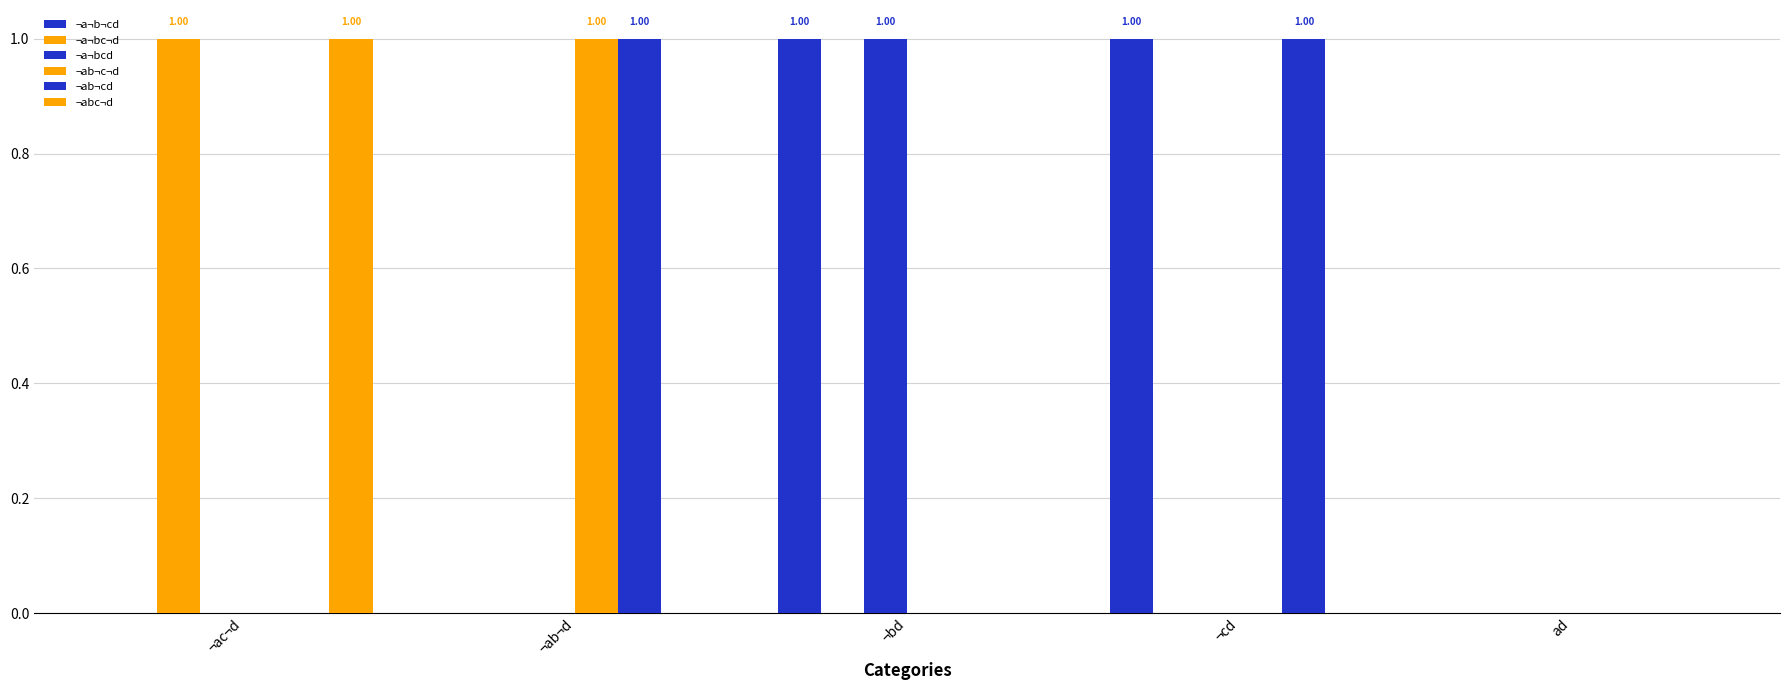

Reading left to right, what are all the values shown in this chart?

¬a¬b¬cd: ¬ac¬d=0	¬ab¬d=0	¬bd=1	¬cd=1	ad=0
¬a¬bc¬d: ¬ac¬d=1	¬ab¬d=0	¬bd=0	¬cd=0	ad=0
¬a¬bcd: ¬ac¬d=0	¬ab¬d=0	¬bd=1	¬cd=0	ad=0
¬ab¬c¬d: ¬ac¬d=0	¬ab¬d=1	¬bd=0	¬cd=0	ad=0
¬ab¬cd: ¬ac¬d=0	¬ab¬d=1	¬bd=0	¬cd=1	ad=0
¬abc¬d: ¬ac¬d=1	¬ab¬d=0	¬bd=0	¬cd=0	ad=0